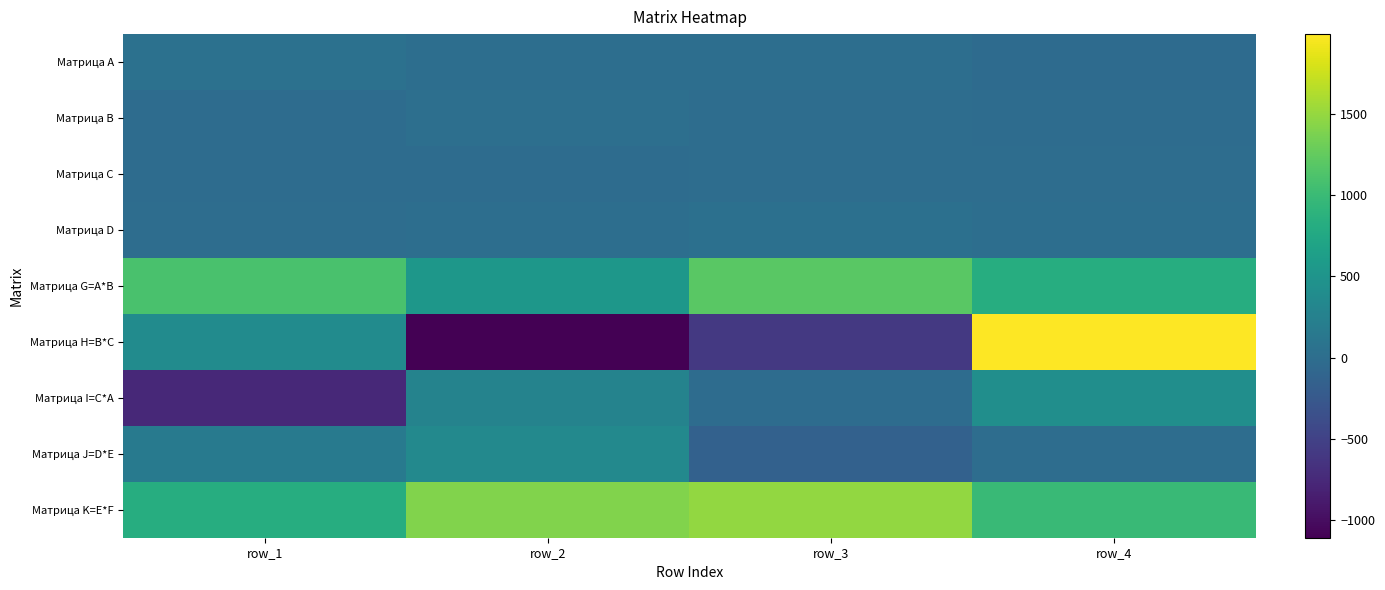

Which has a higher value, row_2 or row_1?

row_1